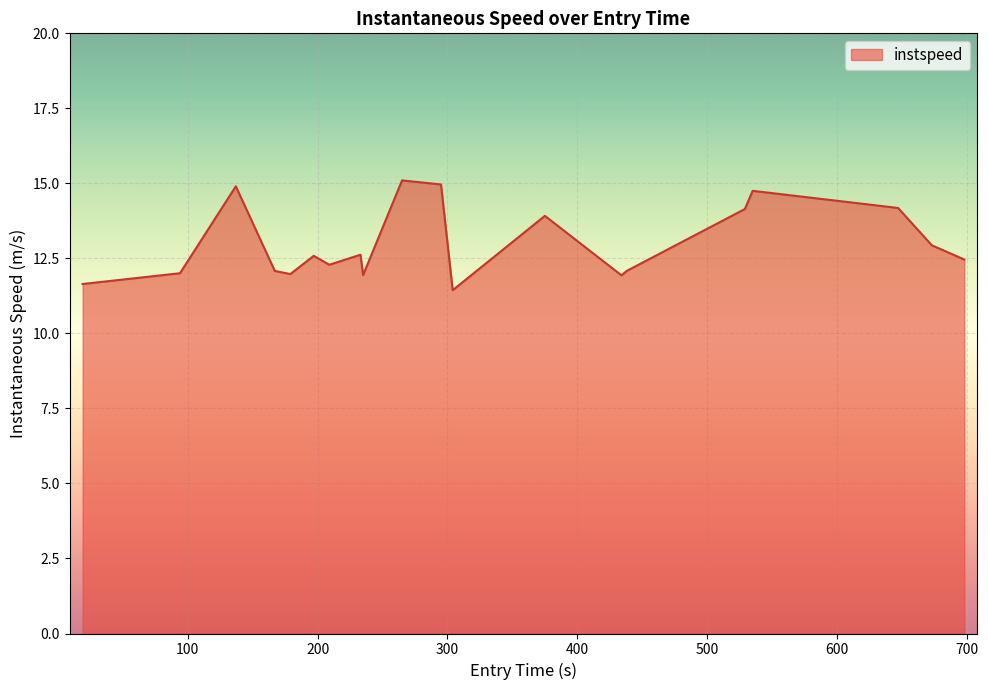

How many series are shown in this chart?

1